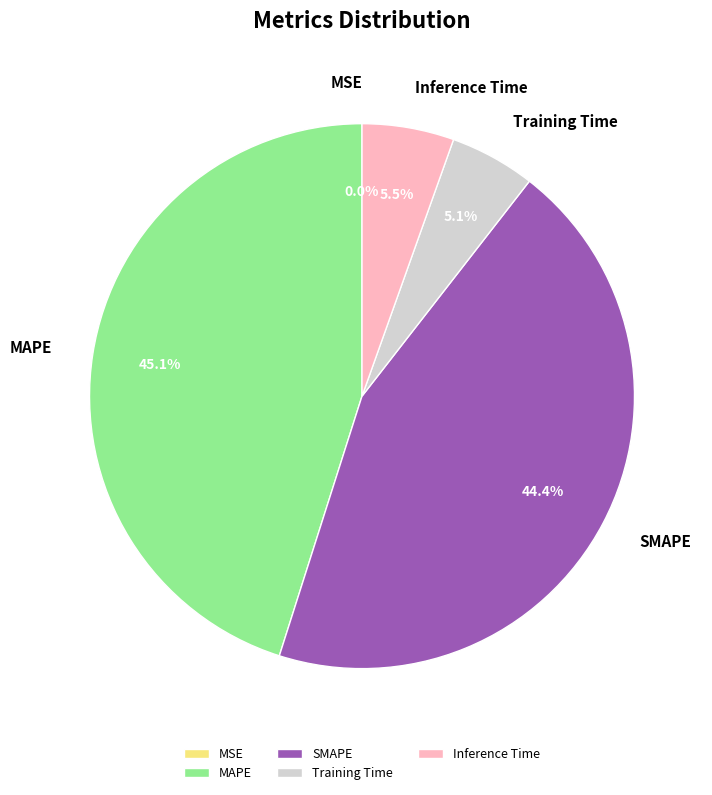

Which has a higher value, MAPE or Inference Time?

MAPE